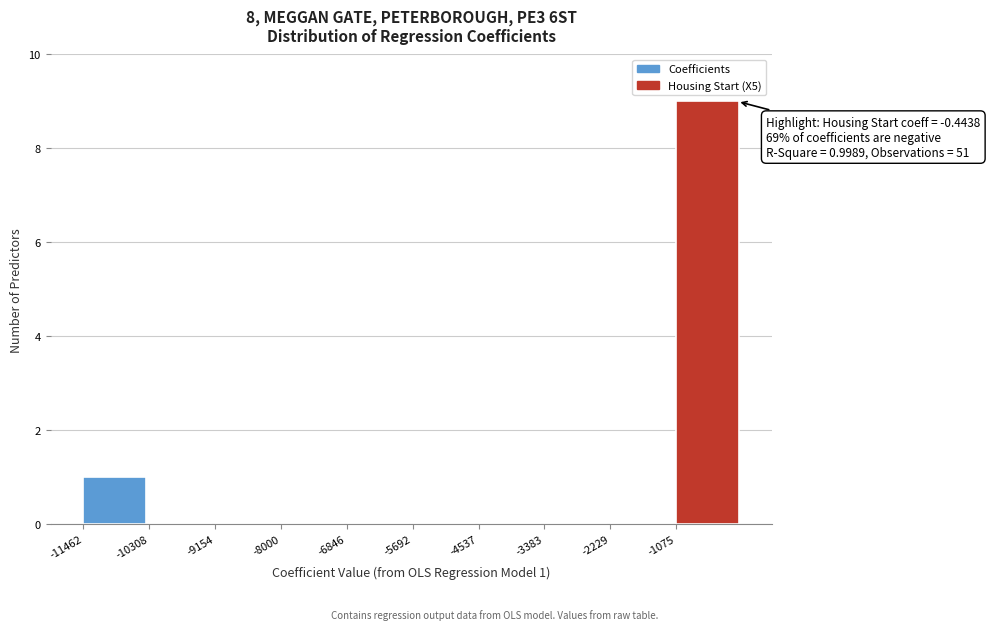

Which range on the x-axis has the tallest bar?

-1000 to 0